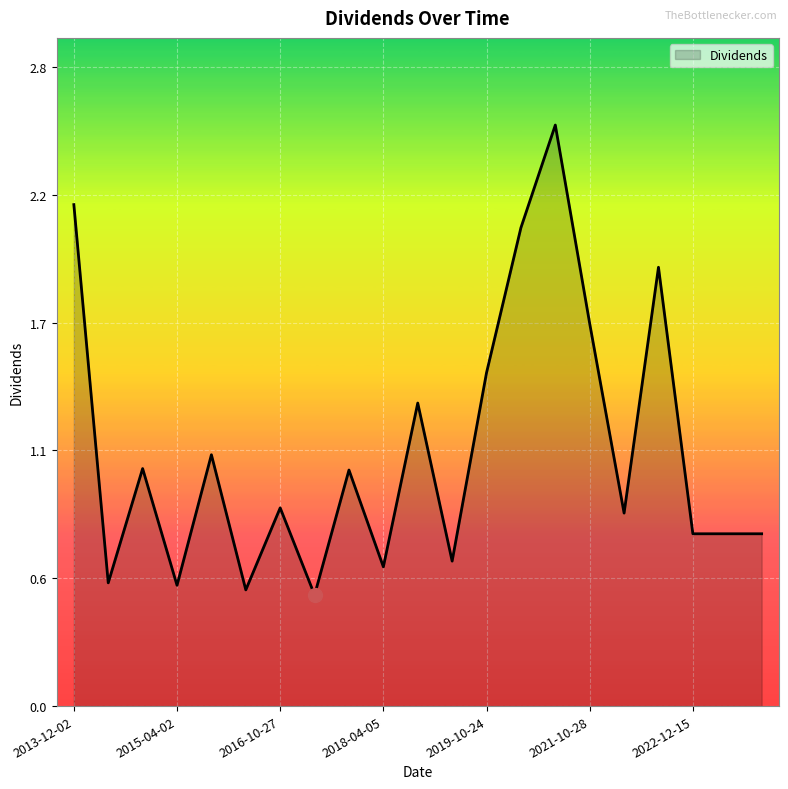

Does the chart have visible grid lines?

Yes